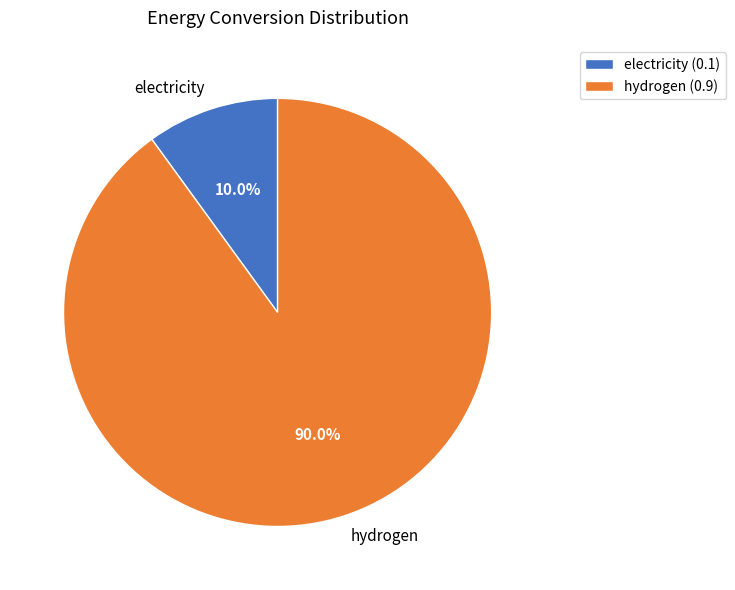

Which slice is the smallest?

electricity